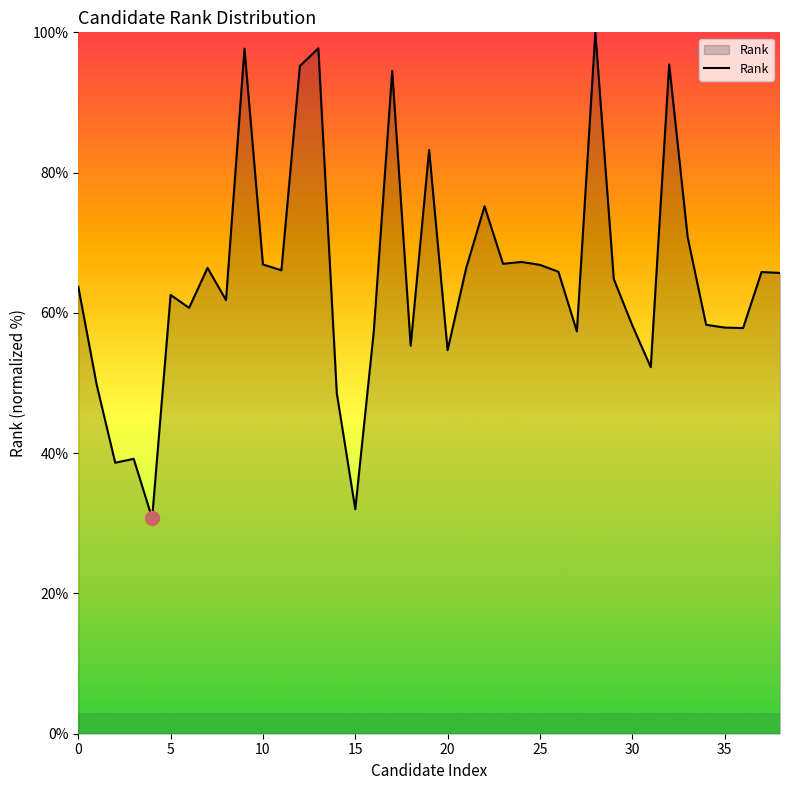

What is the difference between the maximum and minimum values?

69.3